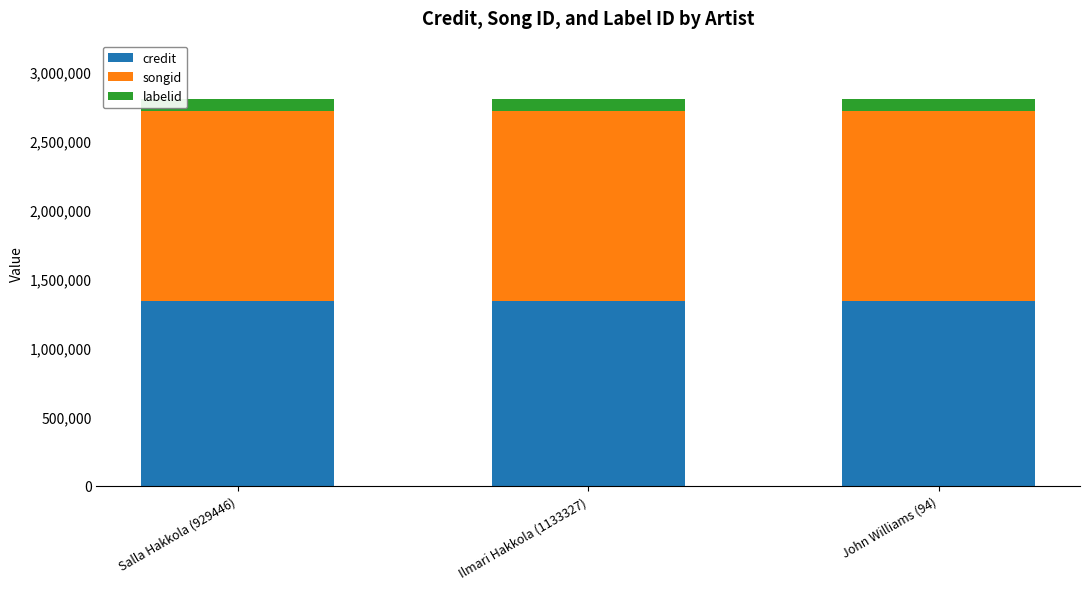

What is the total value across all series at Salla Hakkola (929446)?

2805281